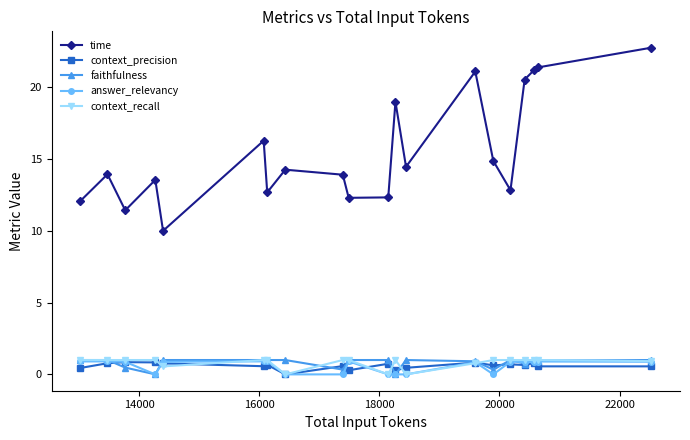

What is the highest value of the faithfulness series?

1.0